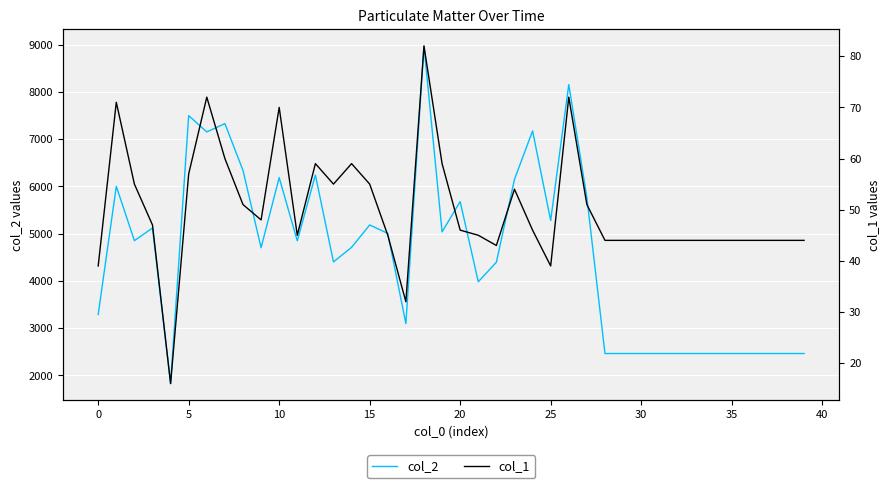

What is the minimum value for col_2?

1828